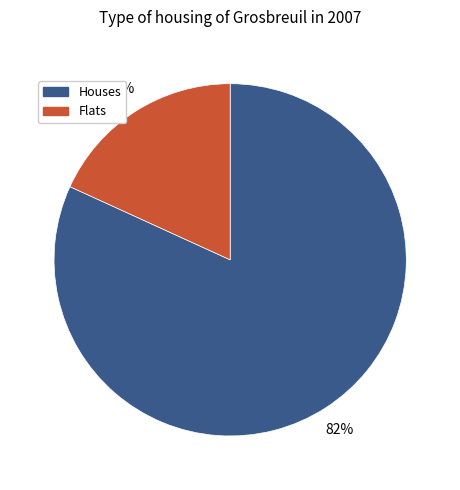

To the nearest percent, what percentage of the pie is Flats?

18%